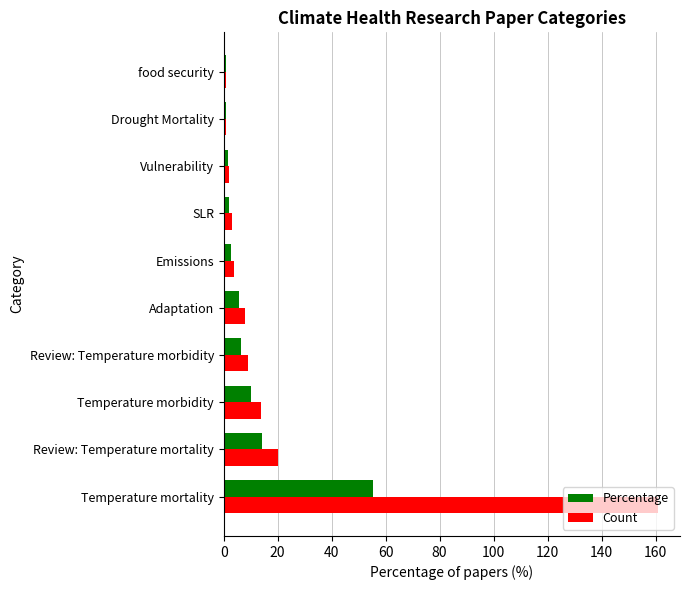

Which label corresponds to the largest value in the chart?

Temperature mortality